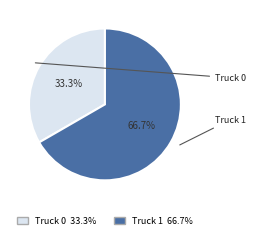

Which slice is the largest?

Truck 1